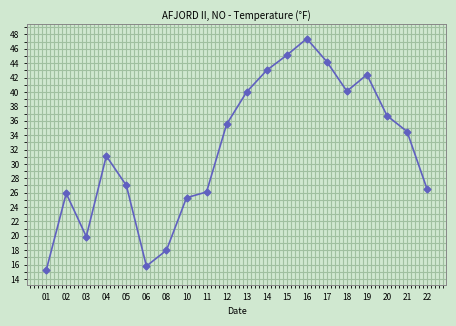

How many interior local peaks (higher than both neighbors) does the data have?

4